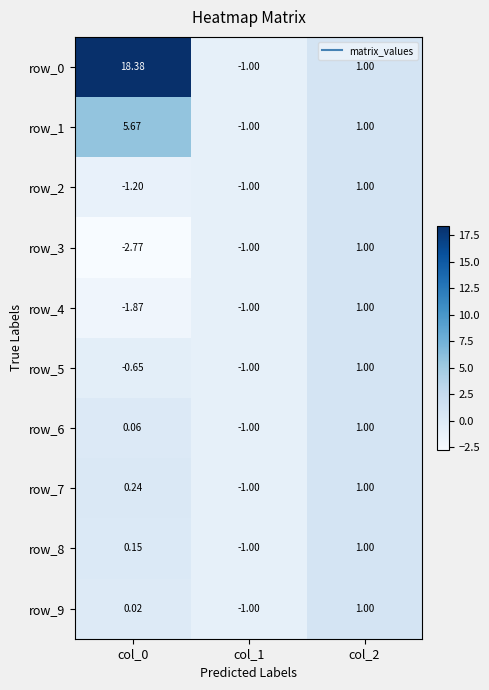

Is the value of row_6 at col_0 greater than the value of row_7 at col_0?

No